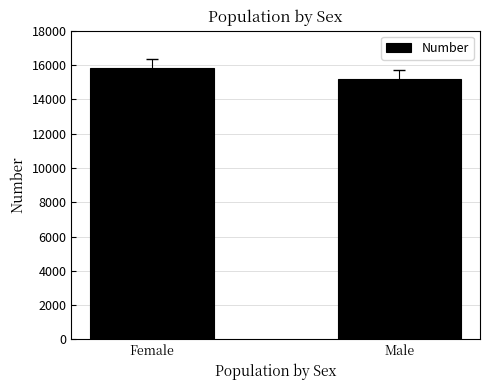

Rank the categories by value from highest to lowest.

Female, Male